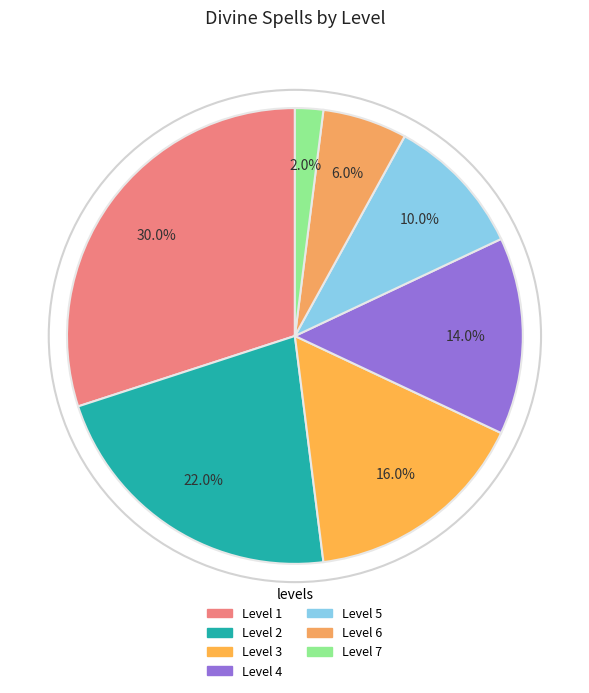

Does Level 1 account for over 50% of the chart?

No